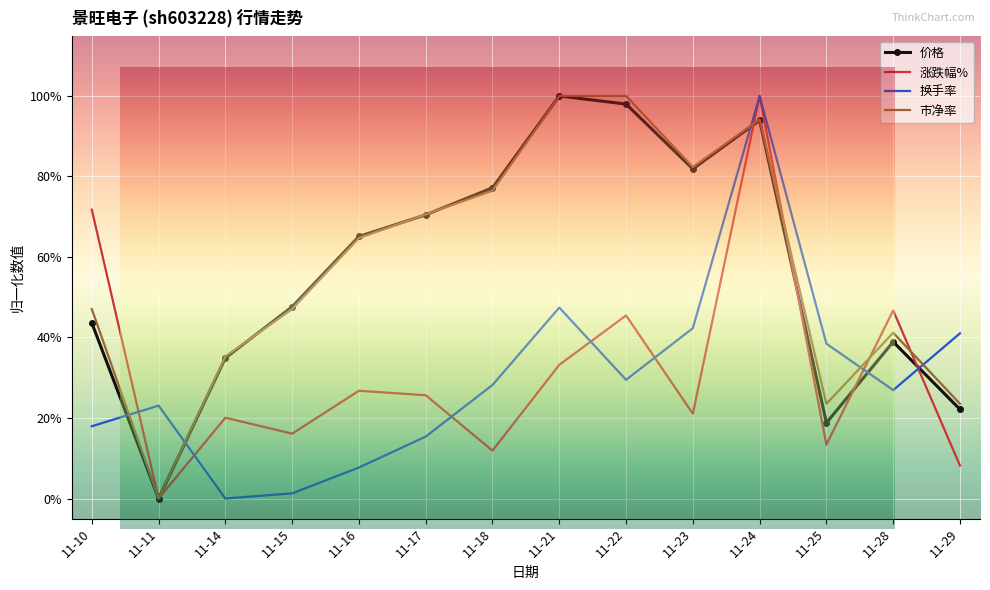

Which category has the highest value in the 换手率 series?

11-24